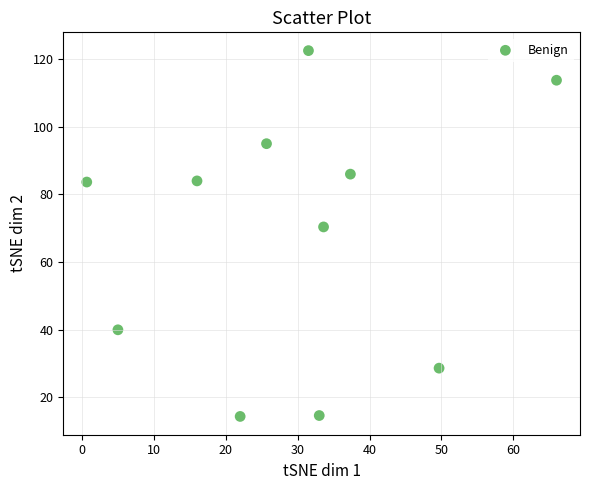

What Y value in the scatter plot is closest to 68?

70.4